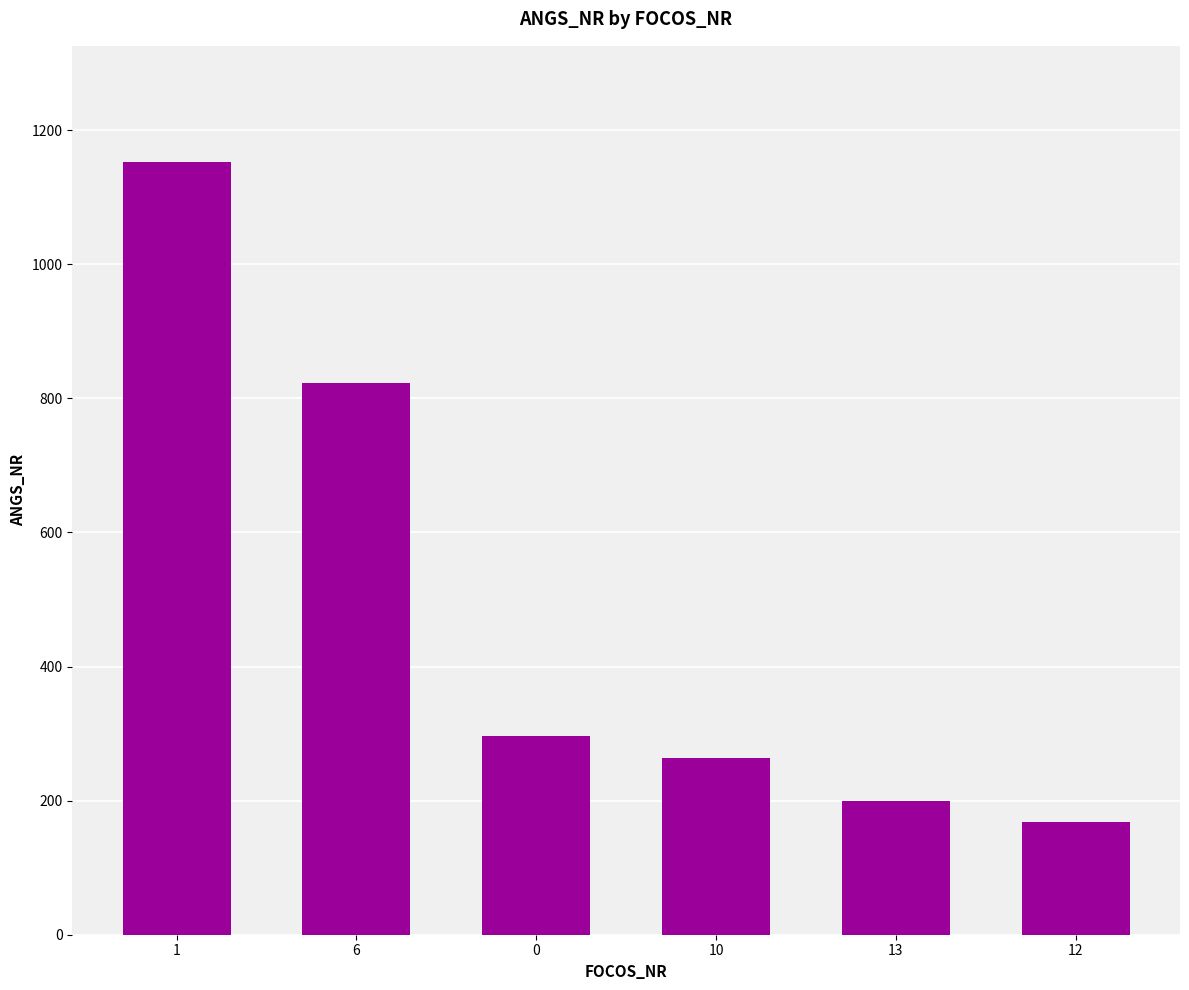

Approximately how many times larger is the value at 1 compared to 10?

4.4